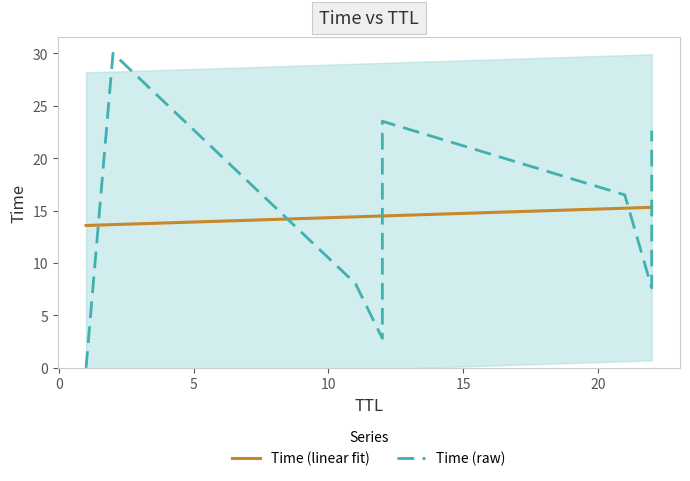

Which has a higher value, 1 or 2?

2